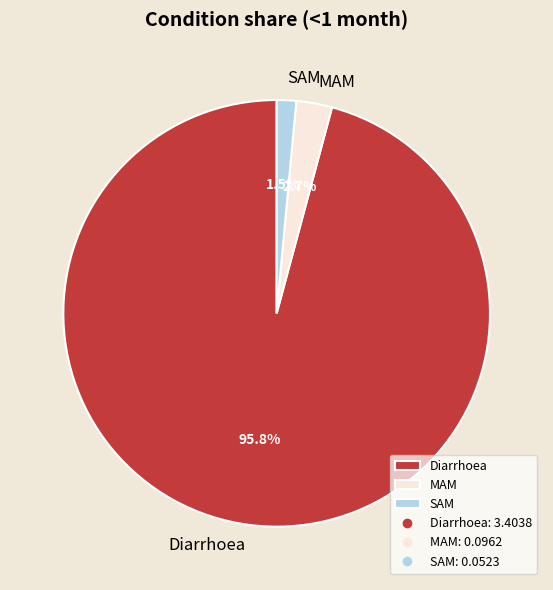

To the nearest percent, what is the combined percentage of Diarrhoea and MAM?

99%